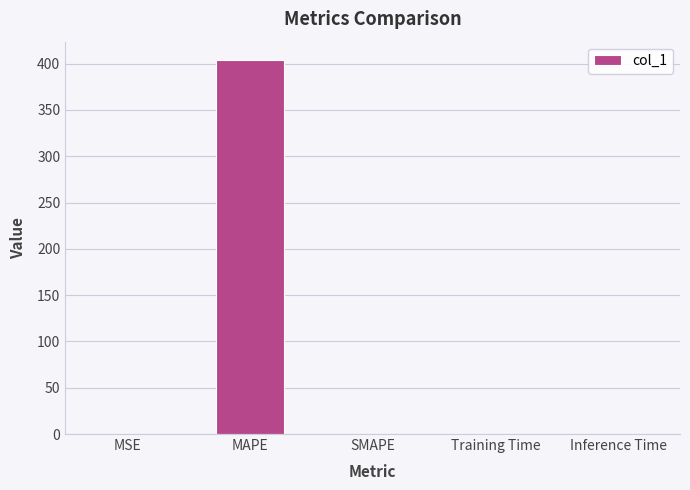

How many data points are above 0?

4